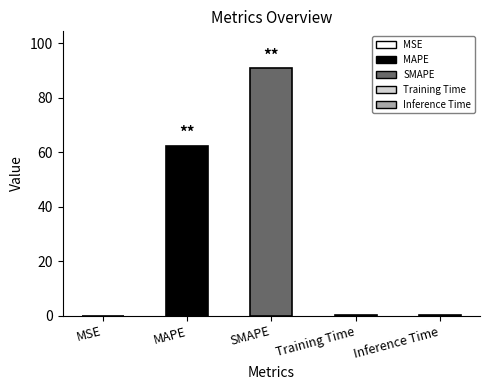

Is it true that the value at MAPE is 62.4?

True